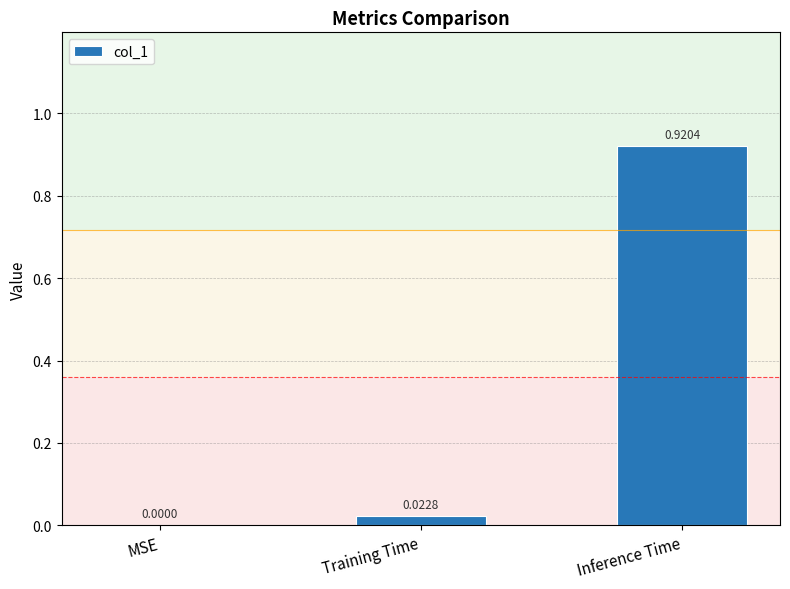

Where is the data nearest to the value 0?

MSE